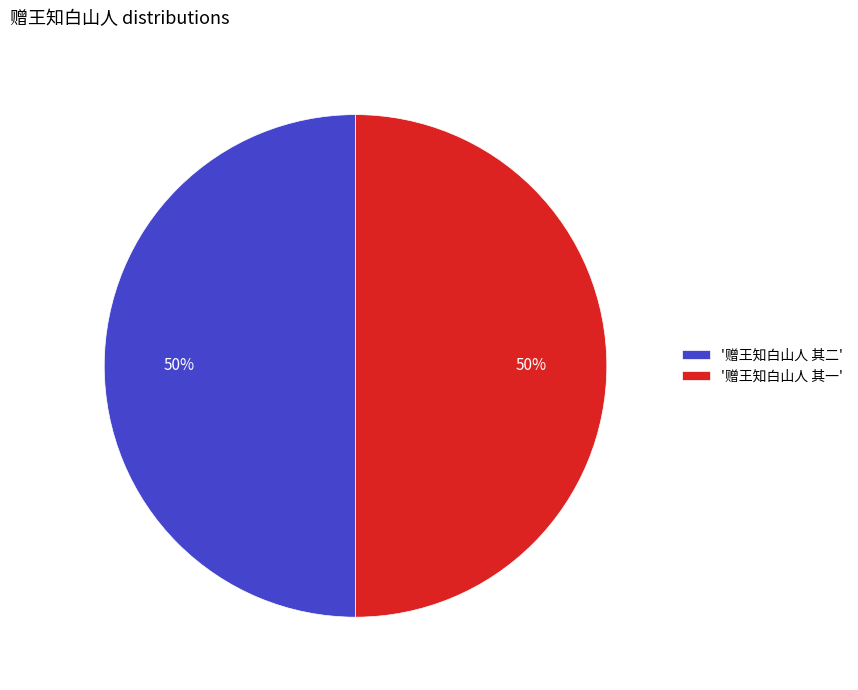

What is the ratio of the value at '赠王知白山人 其二' to the value at '赠王知白山人 其一'?

1.0